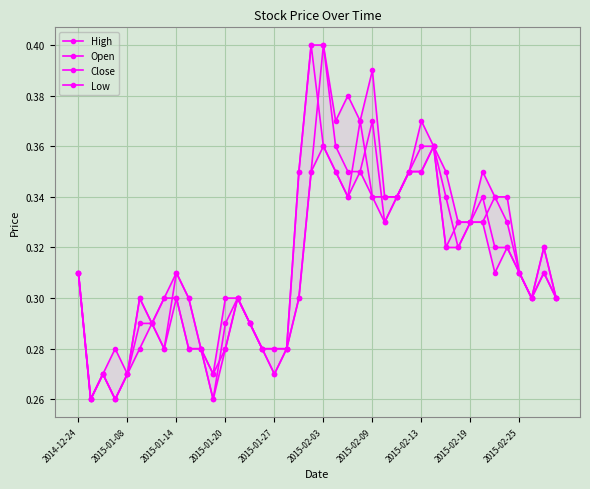

What is the maximum value for High?

0.4